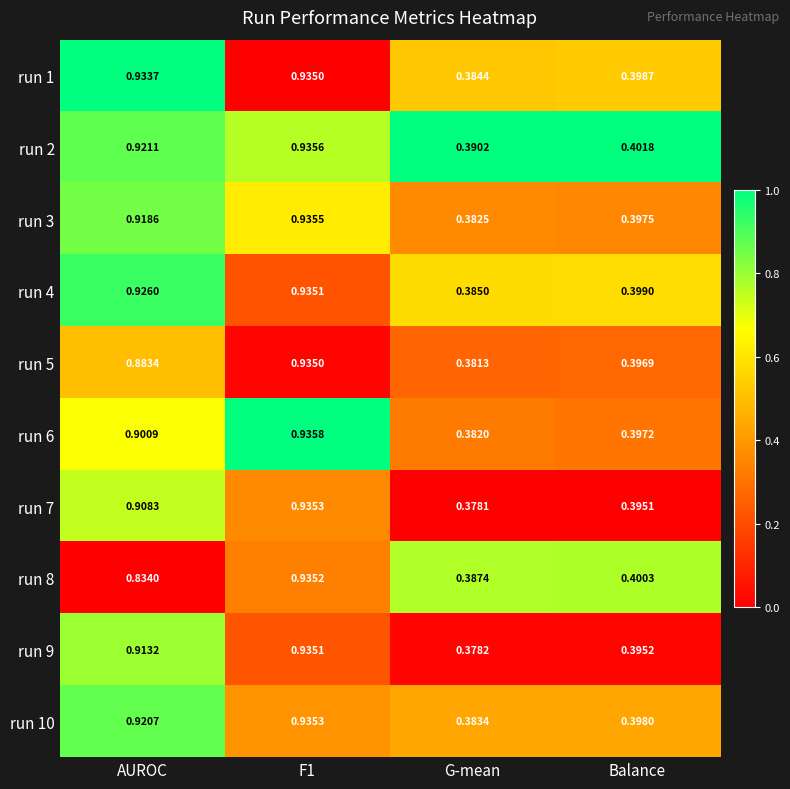

What is the total value across all series at F1?

9.4